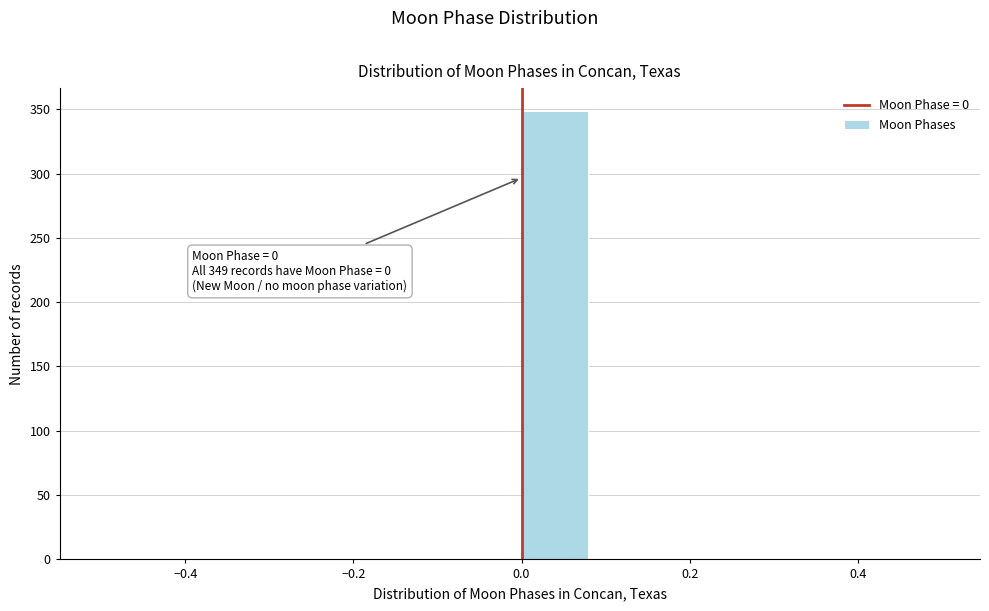

Over which range of the x-axis is the bar tallest?

0.00 to 0.08